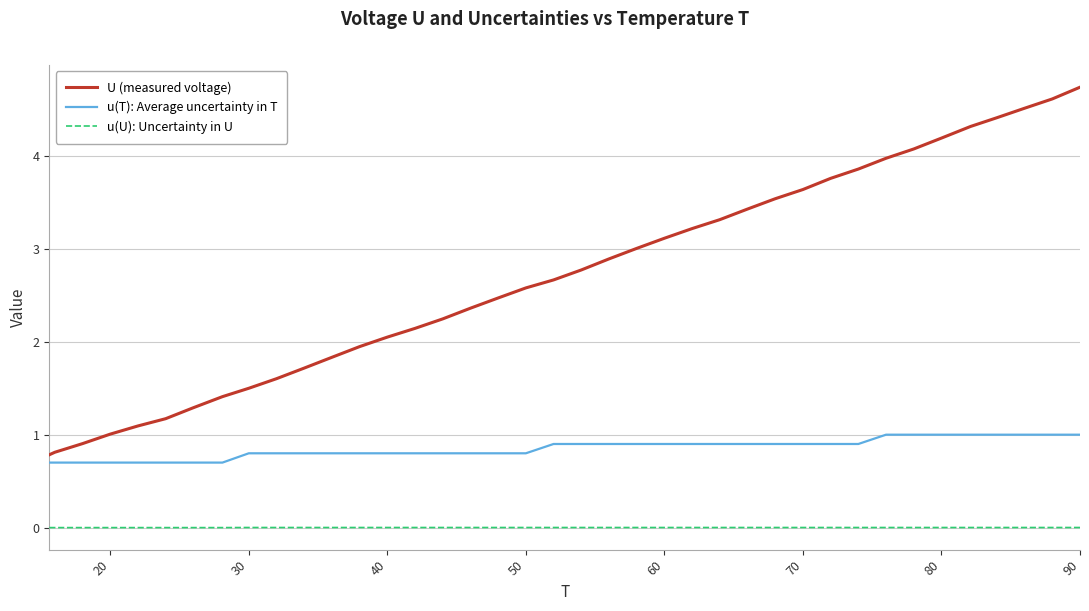

Reading left to right, list all the values displayed in this chart.

U (measured voltage): 0.8	0.8	0.9	1.0	1.1	1.2	1.3	1.4	1.5	1.6	1.7	1.8	1.9	2.0	2.1	2.2	2.4	2.5	2.6	2.7	2.8	2.9	3.0	3.1	3.2	3.3	3.4	3.5	3.6	3.8	3.9	4.0	4.1	4.2	4.3	4.4	4.5	4.6	4.7
u(T): Average uncertainty in T: 0.7	0.7	0.7	0.7	0.7	0.7	0.7	0.7	0.8	0.8	0.8	0.8	0.8	0.8	0.8	0.8	0.8	0.8	0.8	0.9	0.9	0.9	0.9	0.9	0.9	0.9	0.9	0.9	0.9	0.9	0.9	1.0	1.0	1.0	1.0	1.0	1.0	1.0	1.0
u(U): Uncertainty in U: 0.0	0.0	0.0	0.0	0.0	0.0	0.0	0.0	0.0	0.0	0.0	0.0	0.0	0.0	0.0	0.0	0.0	0.0	0.0	0.0	0.0	0.0	0.0	0.0	0.0	0.0	0.0	0.0	0.0	0.0	0.0	0.0	0.0	0.0	0.0	0.0	0.0	0.0	0.0